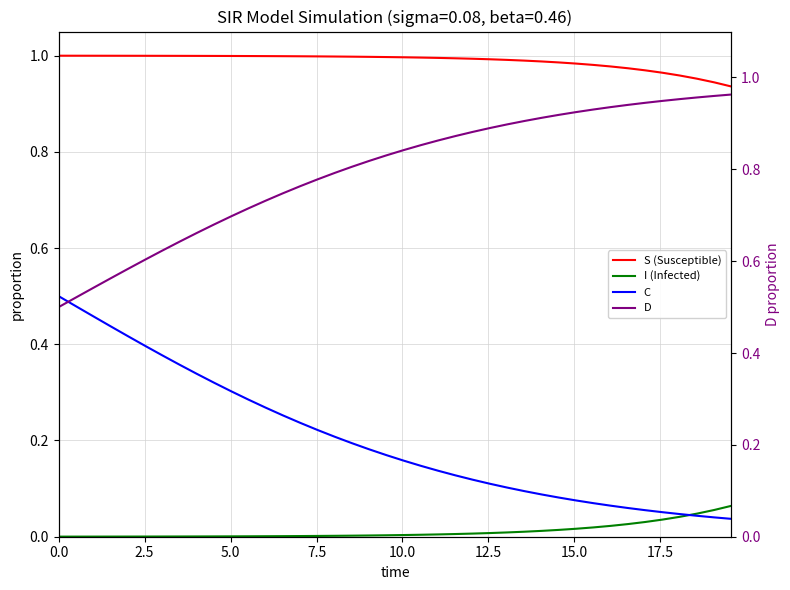

True or false: I (Infected) and S (Susceptible) intersect in this chart.

False